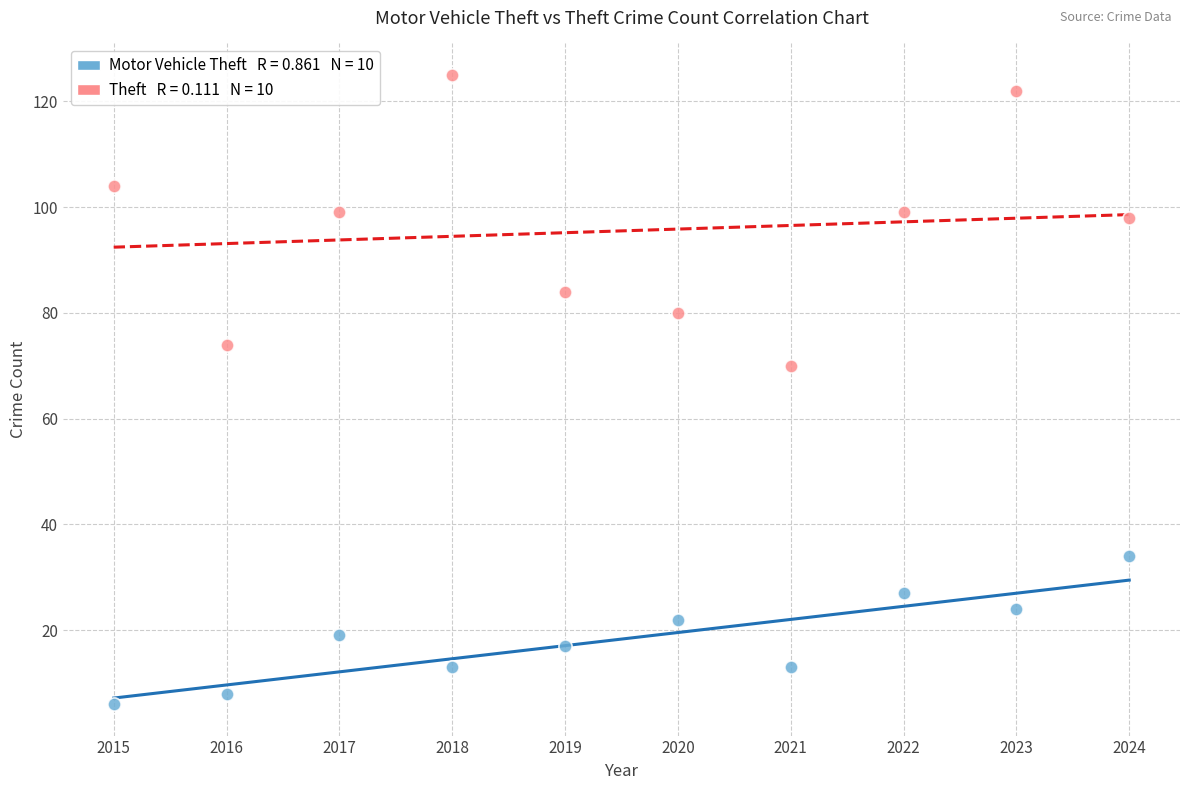

Across all series, what Y value is closest to 65?

70